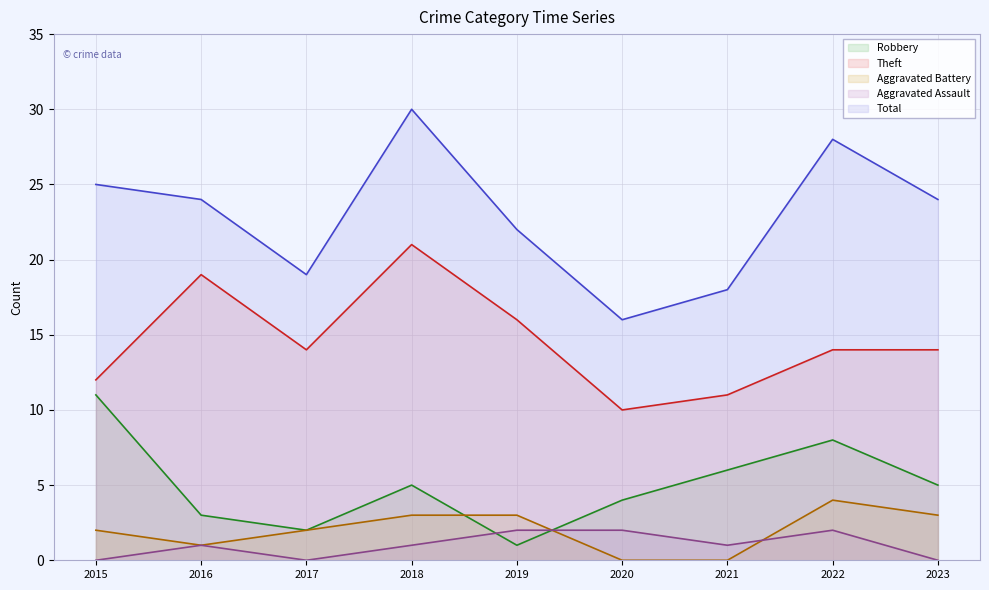

List the labels in order of Theft value, largest first.

2018, 2016, 2019, 2017, 2022, 2023, 2015, 2021, 2020